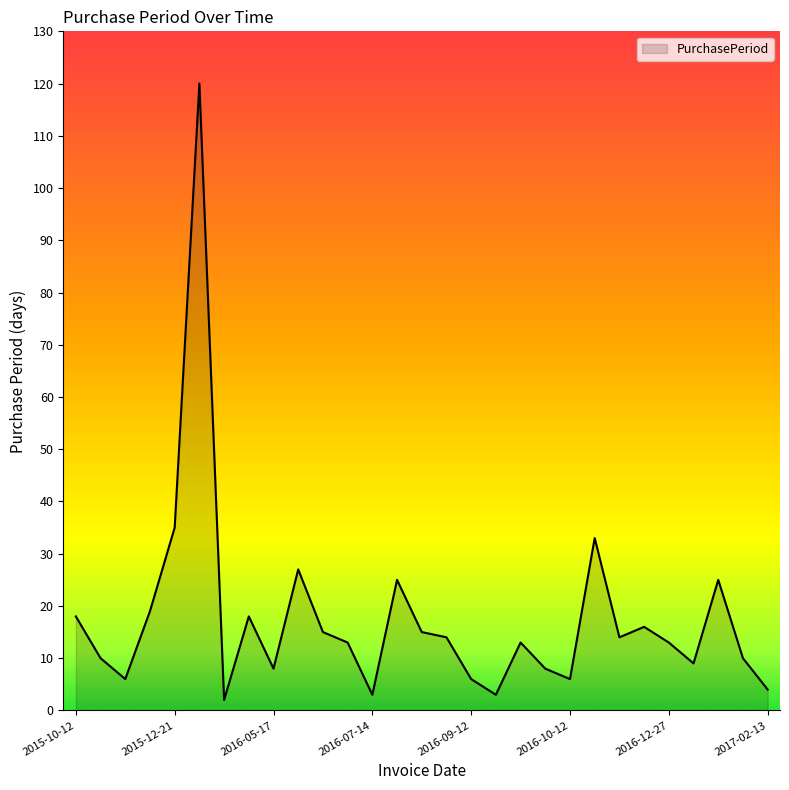

What is the difference between the maximum and minimum values?

118